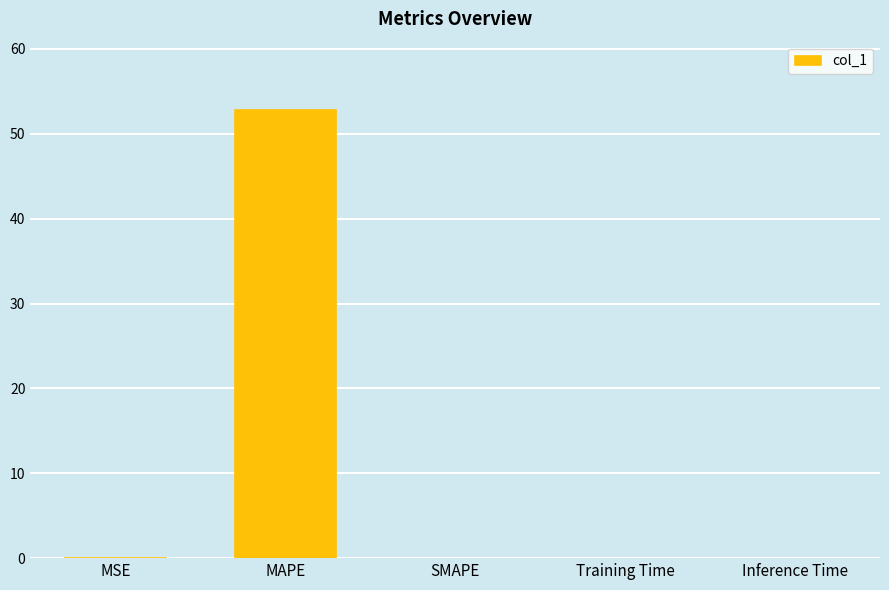

True or false: the data shows 0.0 at Inference Time.

True